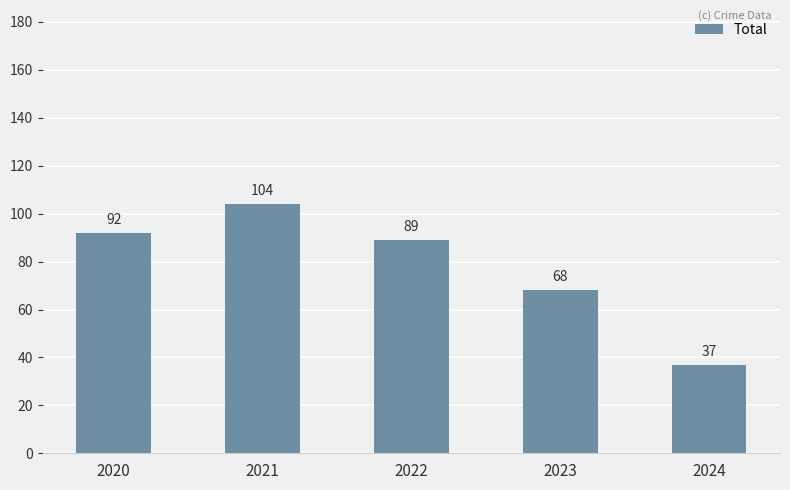

What is the greatest value displayed?

104